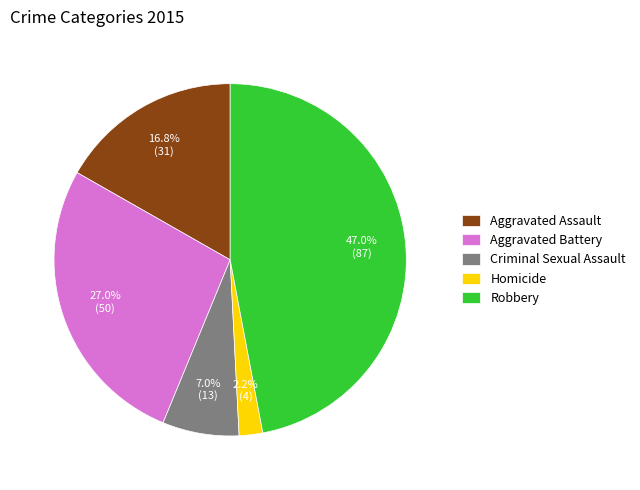

Does Homicide represent more than half of the total?

No